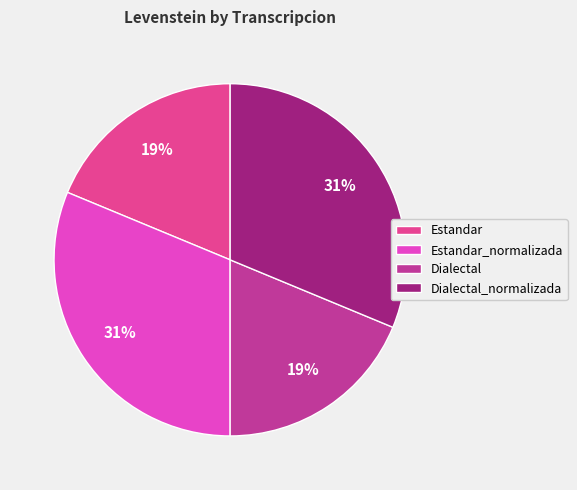

How many segments does this pie chart have?

4